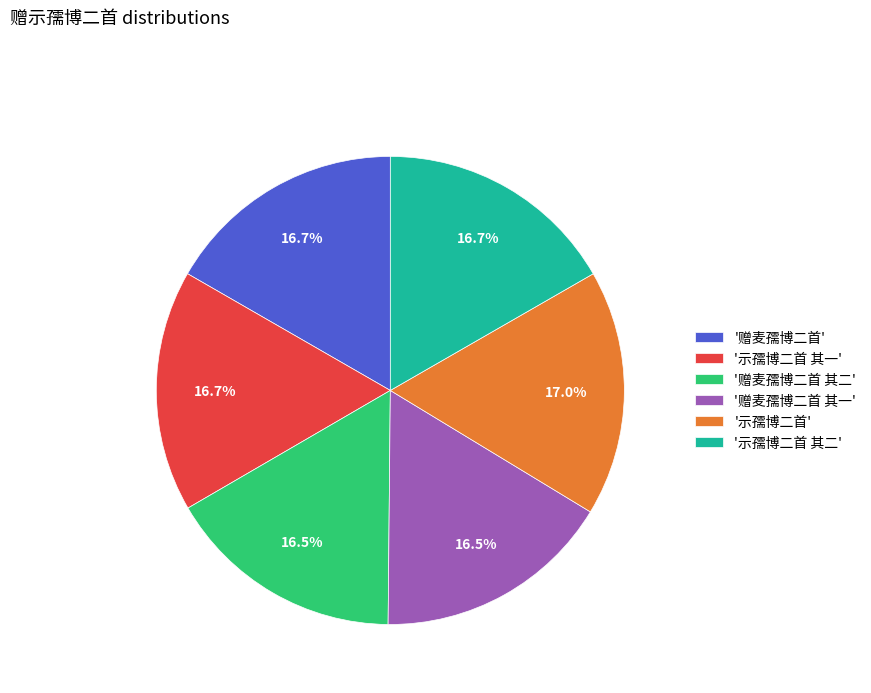

Does '示孺博二首 其一' account for over 50% of the chart?

No